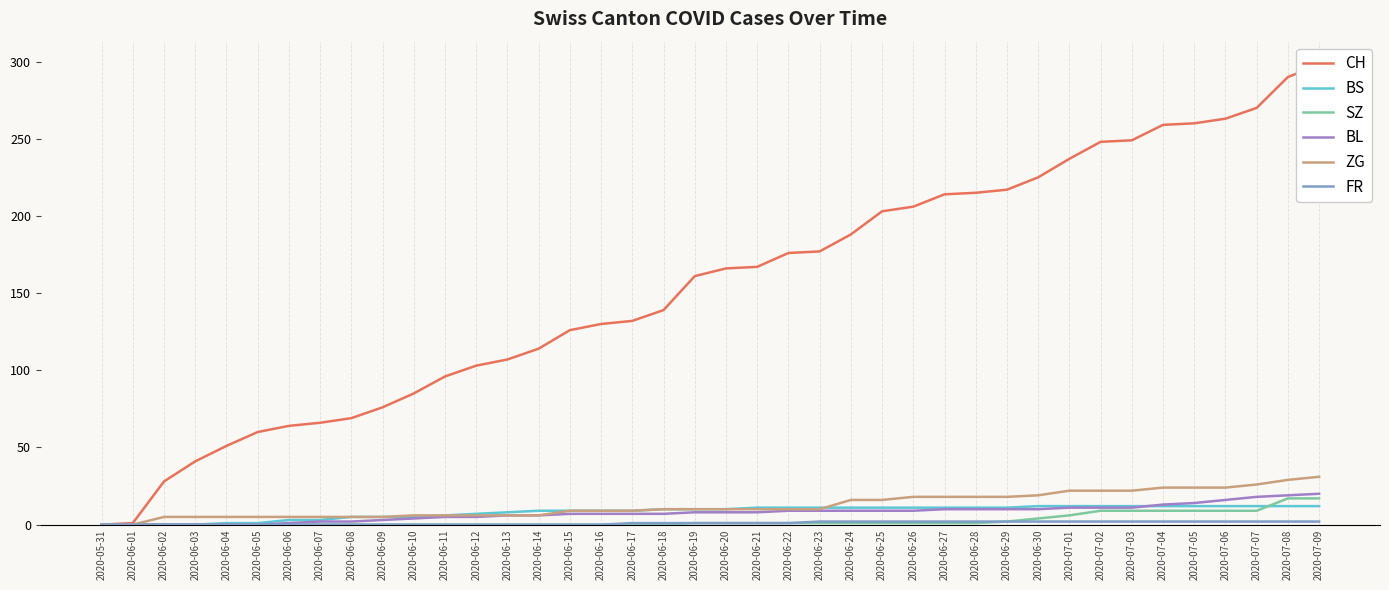

What value does the SZ series have at 2020-06-25?

1